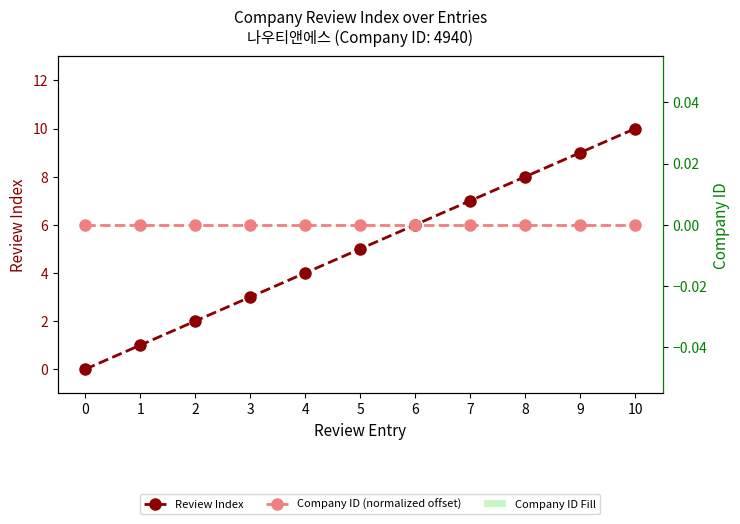

Which has a higher value, 8 or 4?

8